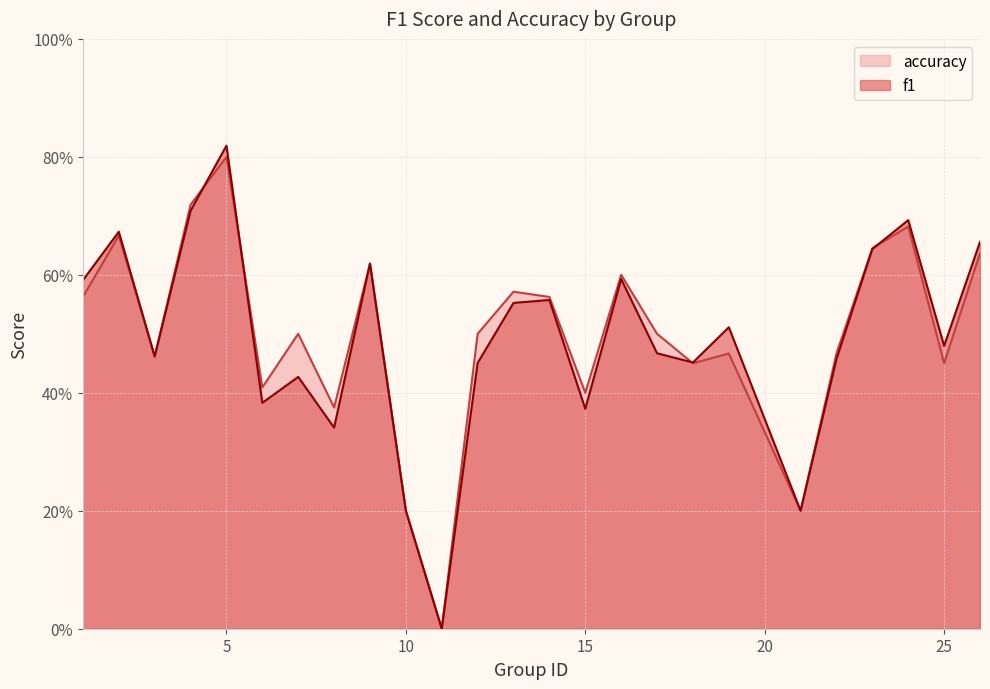

Which series ends up on top after the final intersection of f1 and accuracy?

f1